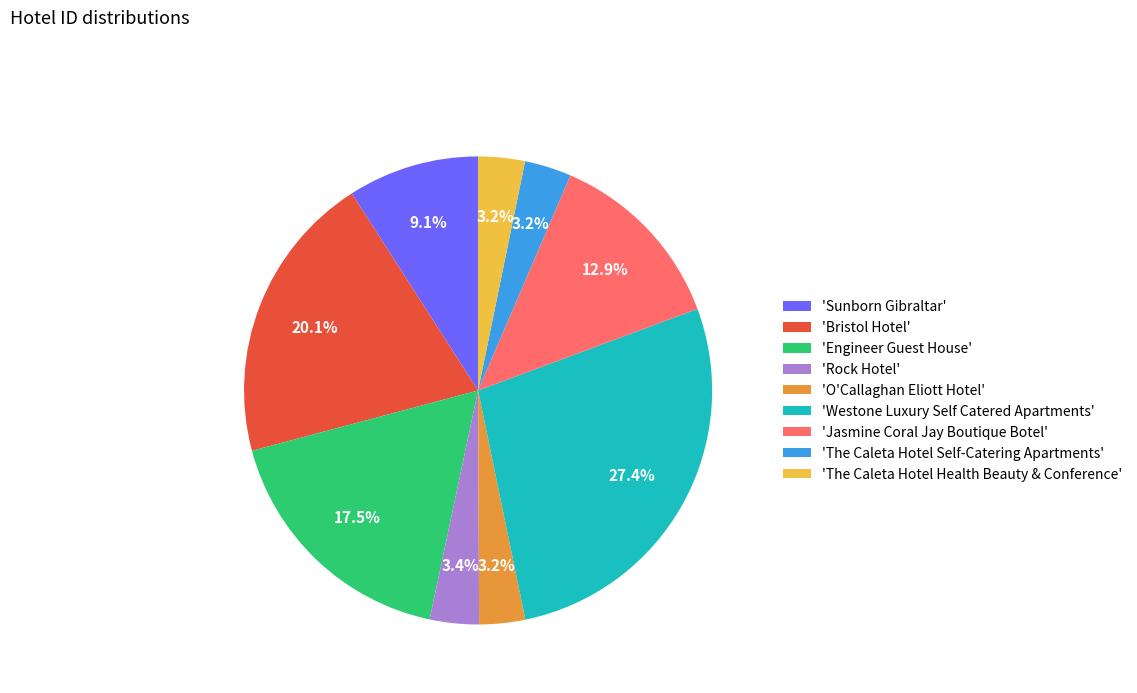

What is the largest slice in the pie chart?

'Westone Luxury Self Catered Apartments'